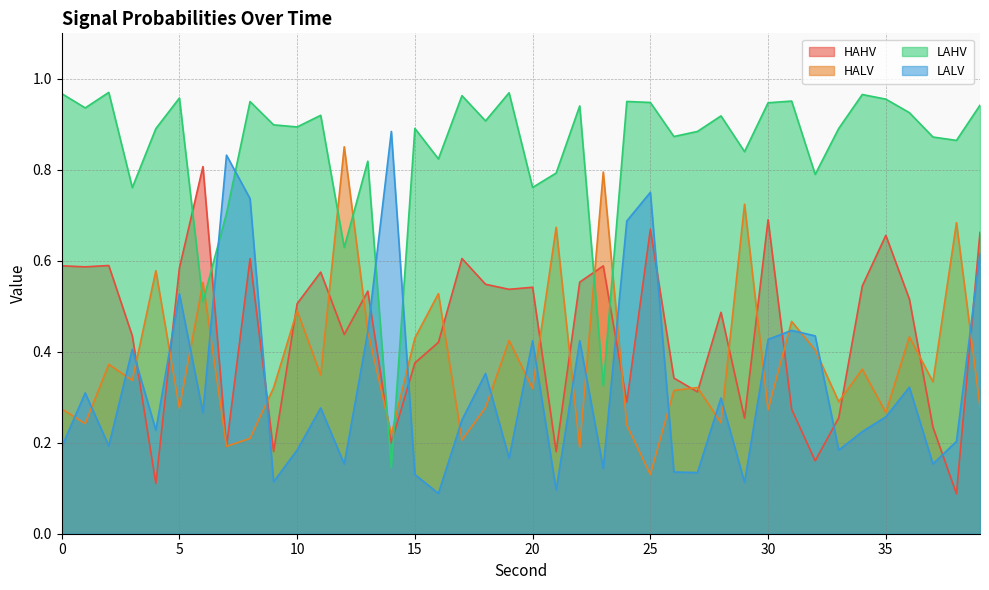

How many interior local peaks does the HAHV series have?

12